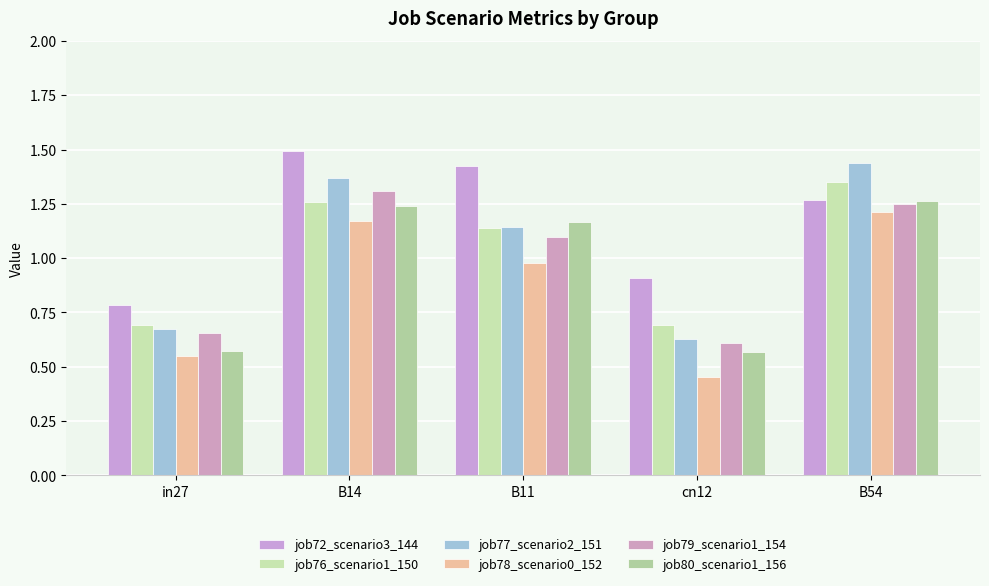

Which series has the largest range (max minus min)?

job77_scenario2_151